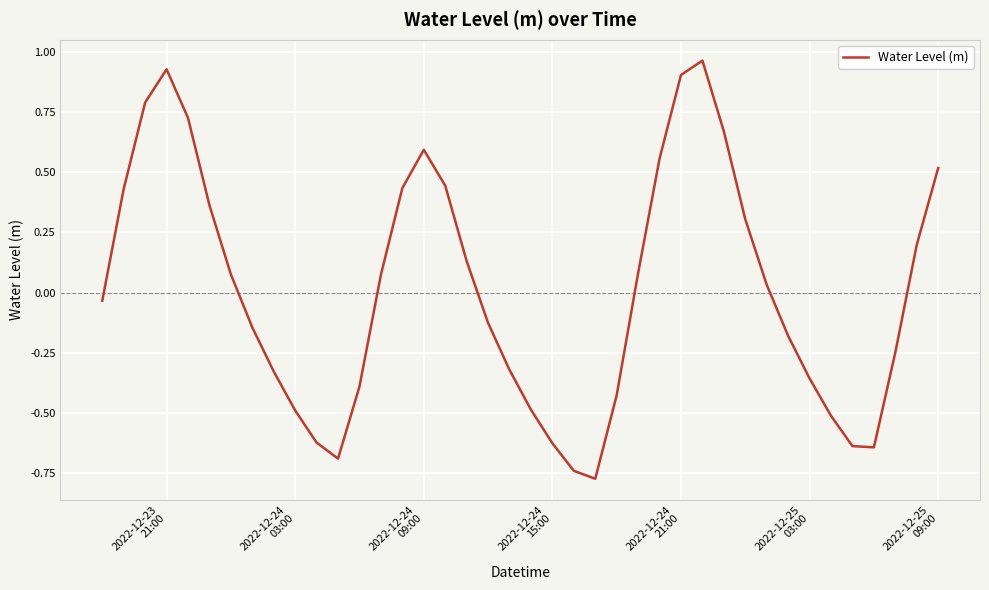

True or false: the data has more than 0 interior local peaks.

True